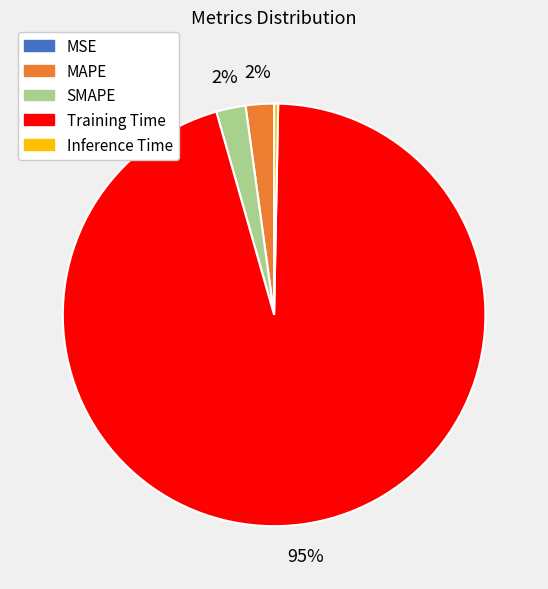

To the nearest percent, what is the average slice percentage?

20%